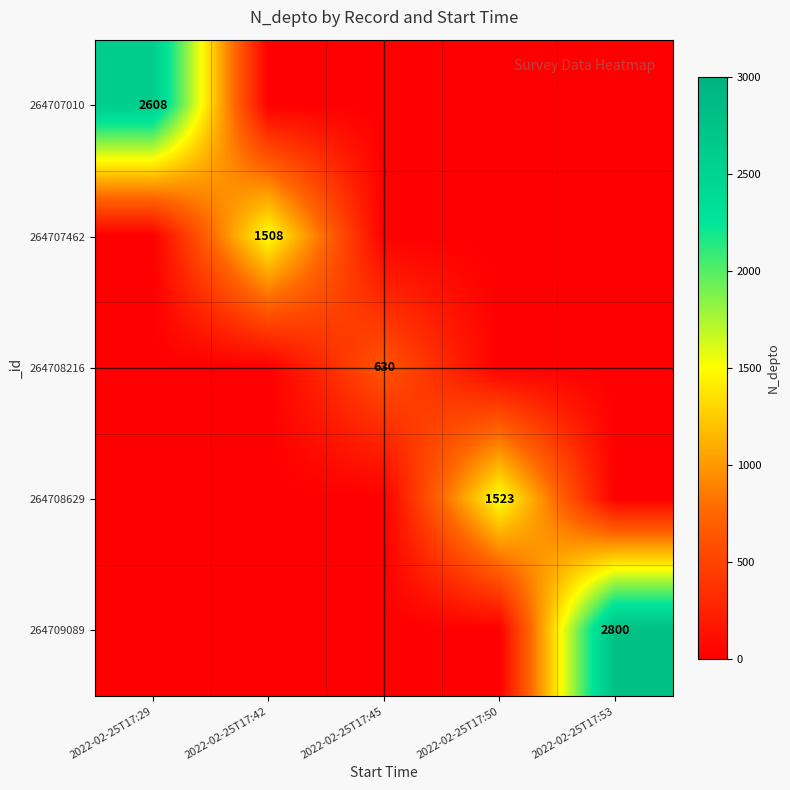

The value of 264708216 at 2022-02-25T17:45 is 630. True or false?

True